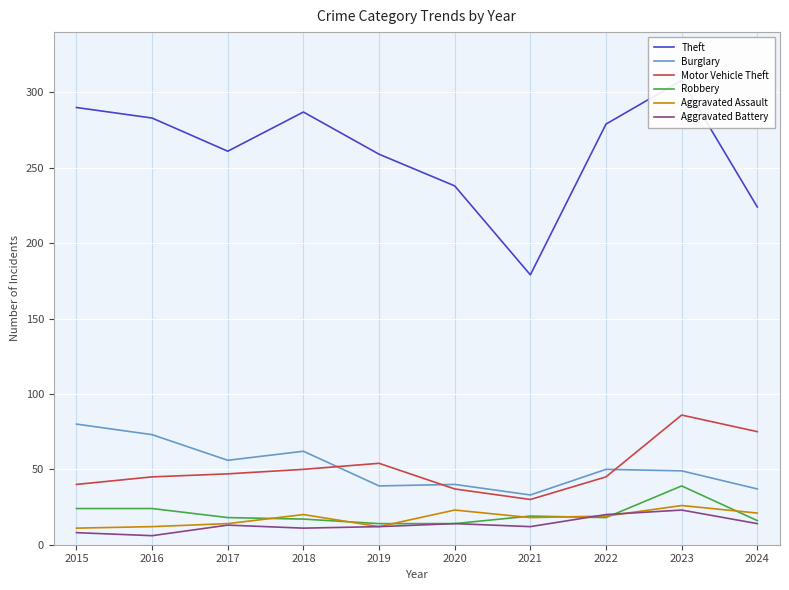

What is the average value of the Motor Vehicle Theft series?

51